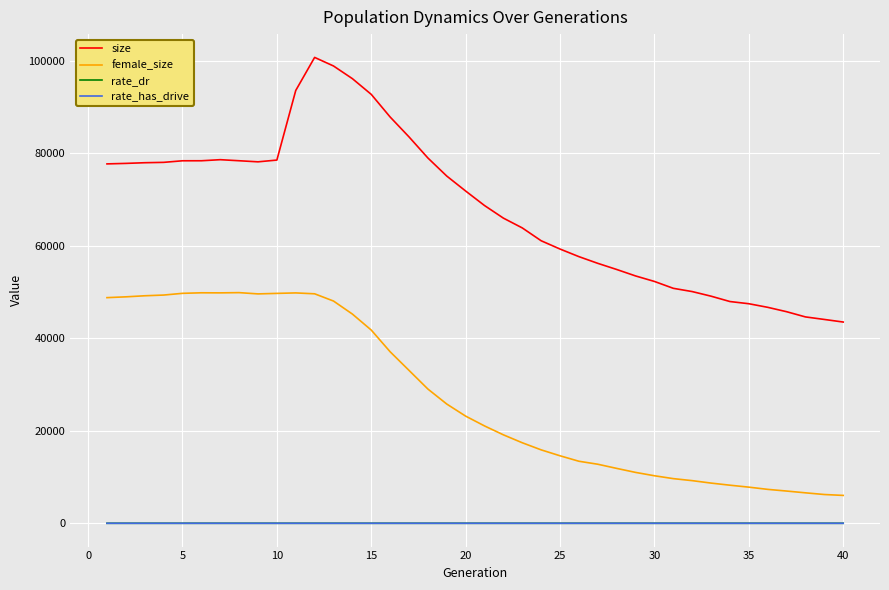

True or false: rate_has_drive and size intersect in this chart.

False